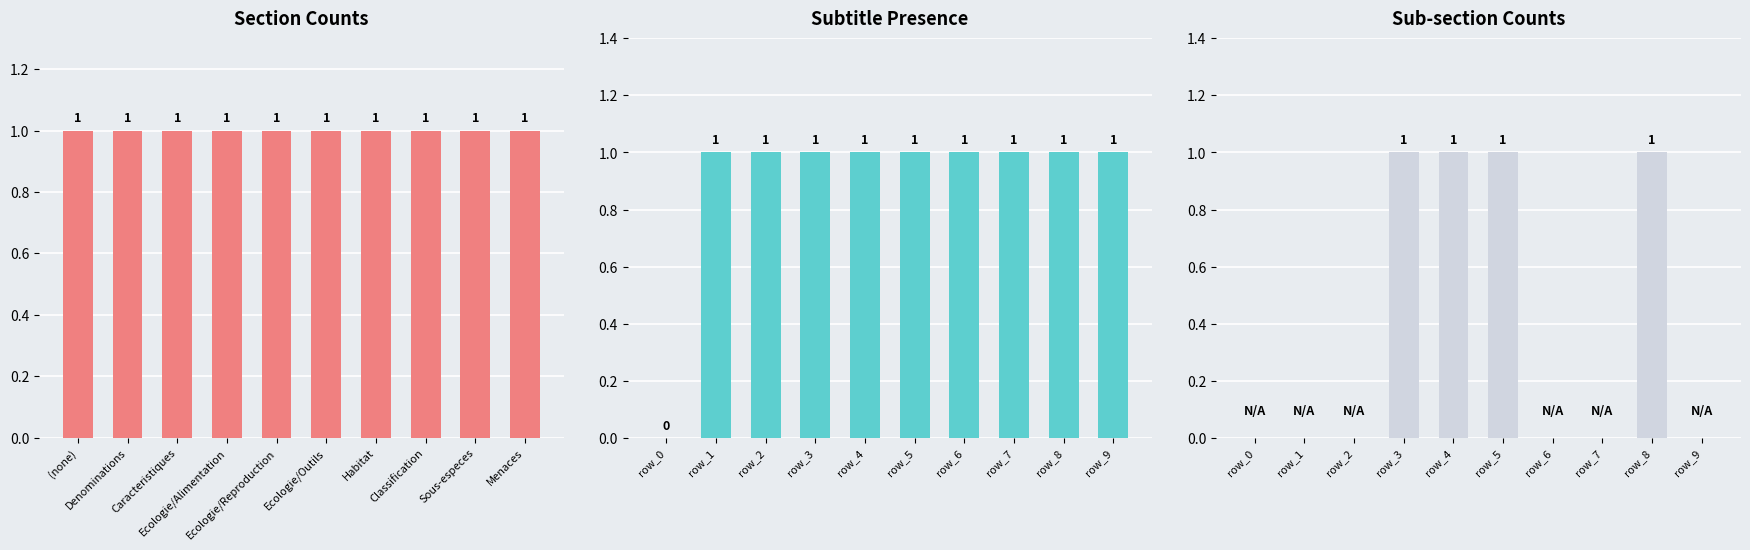

Which series has the largest range (max minus min)?

Subtitle Presence